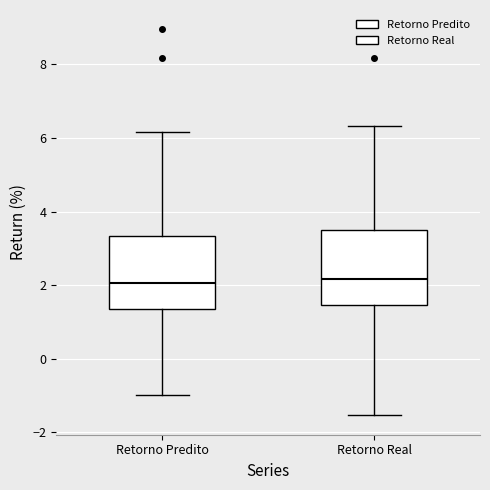

Reading left to right, read every box against the y-axis: the position of its median line, the range the box covers, and the ends of its whiskers. The values are not printed on the chart, so give them approximately, as read against the axis.

Retorno Predito: median 2.0, box 1.4 to 3.4, whiskers -1.0 to 6.2
Retorno Real: median 2.2, box 1.4 to 3.4, whiskers -1.6 to 6.4